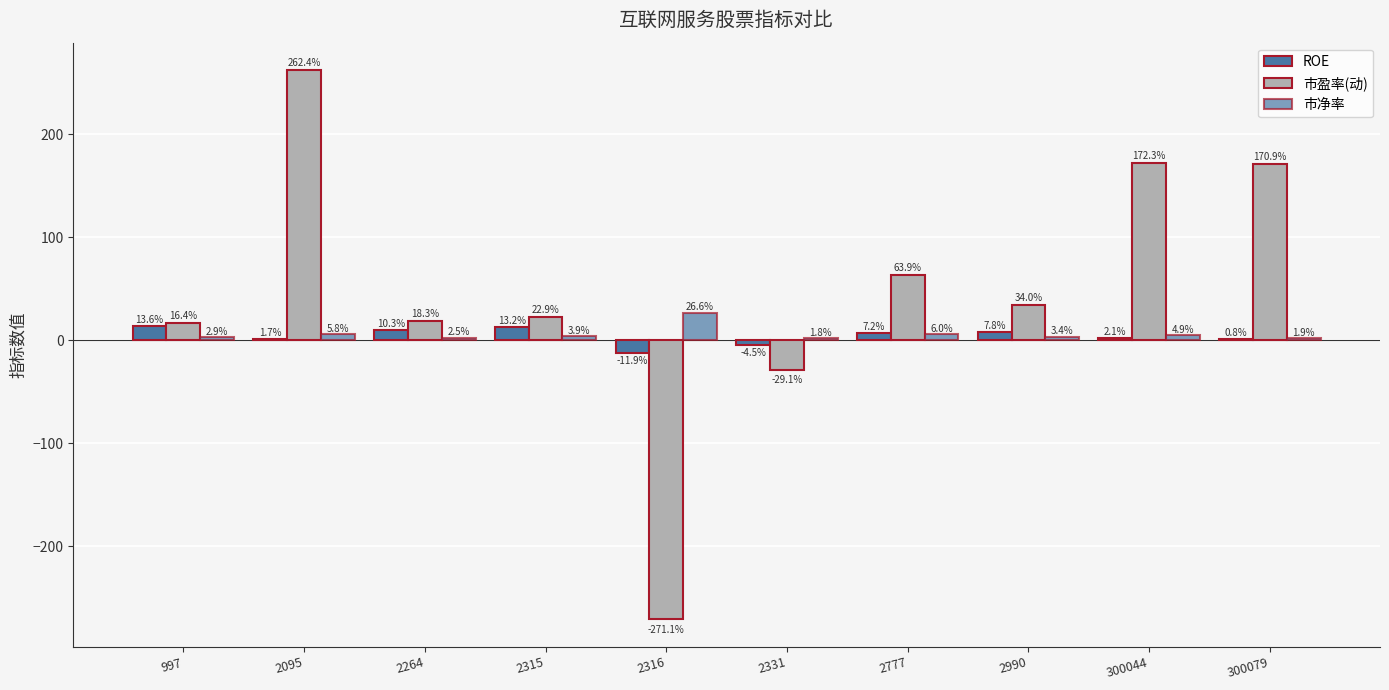

What is the difference between the second highest and second lowest values in the 市净率 series?

4.1